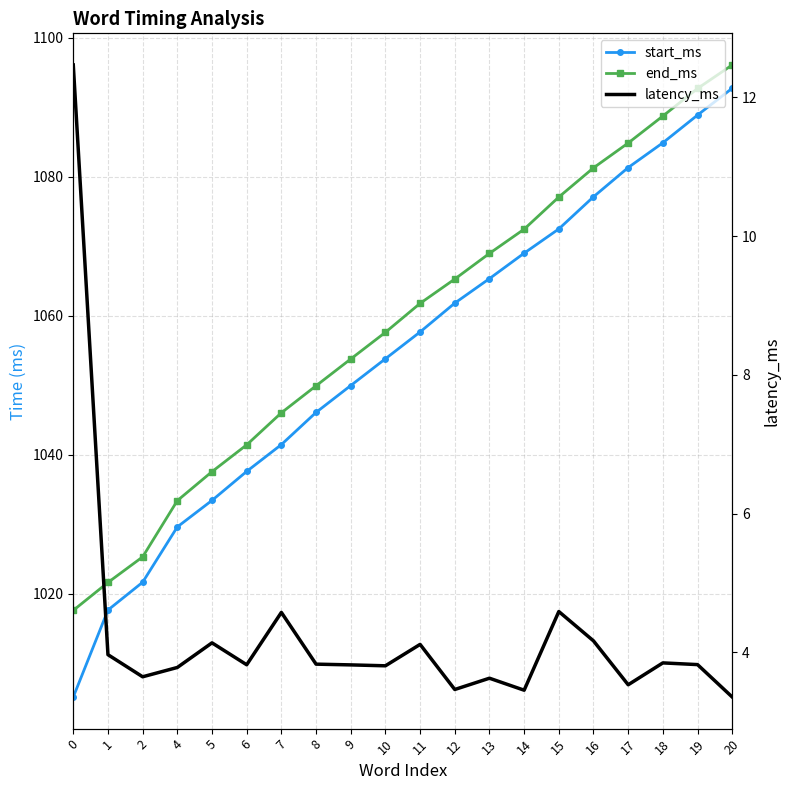

List the series in order of their peak value, highest first.

end_ms, start_ms, latency_ms